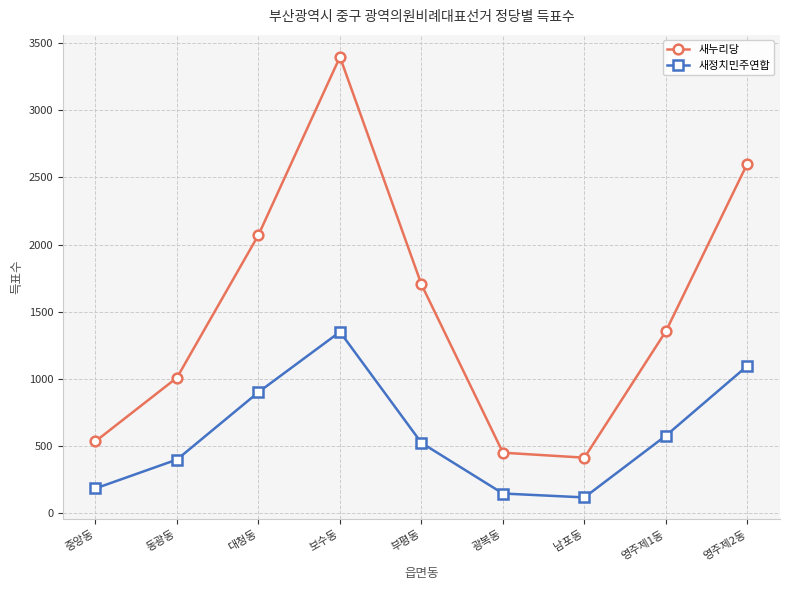

Which category has the highest value in the 새정치민주연합 series?

보수동